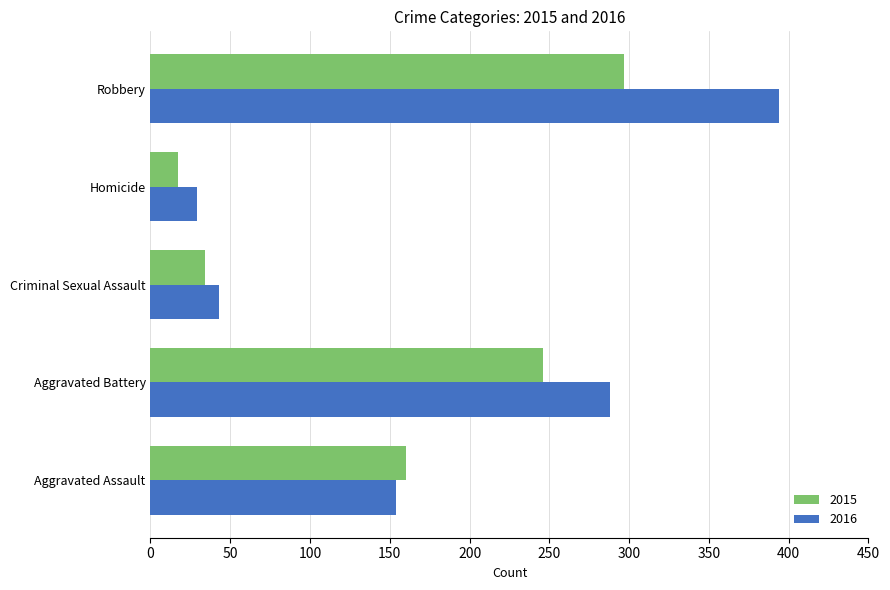

Which series has the largest range (max minus min)?

2016